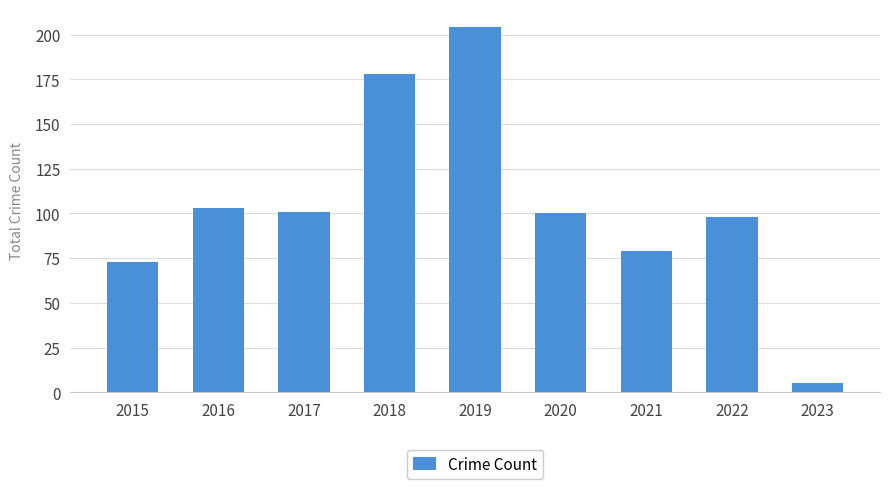

Is it true that the value at 2015 is 73?

True